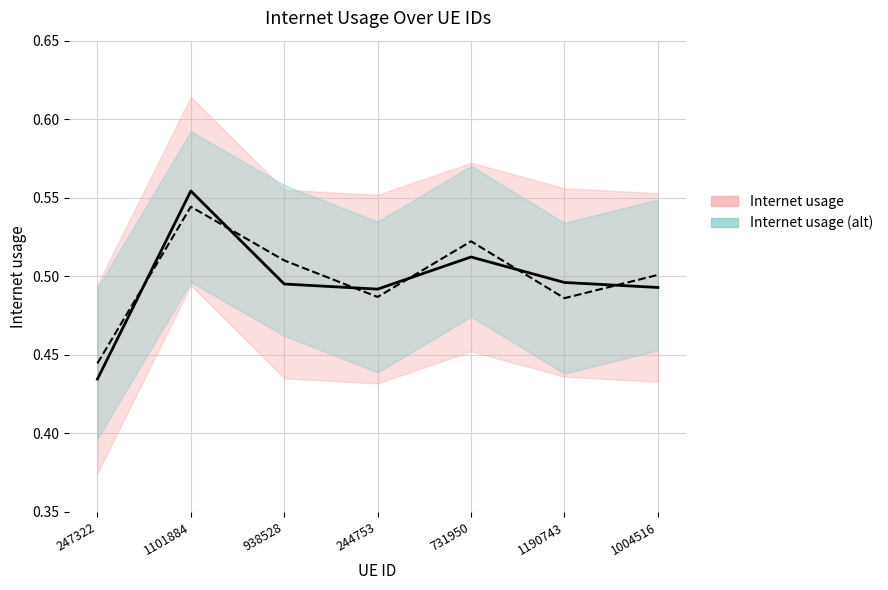

What is the total value across all series at 1101884?

1.1